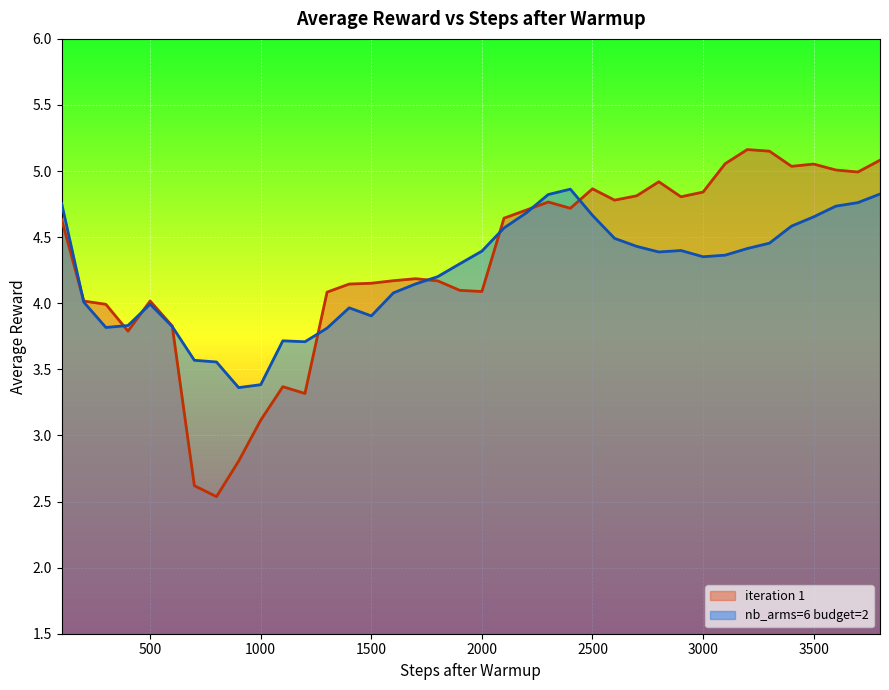

Rank the series at 1100 from lowest to highest value.

iteration 1, nb_arms=6 budget=2